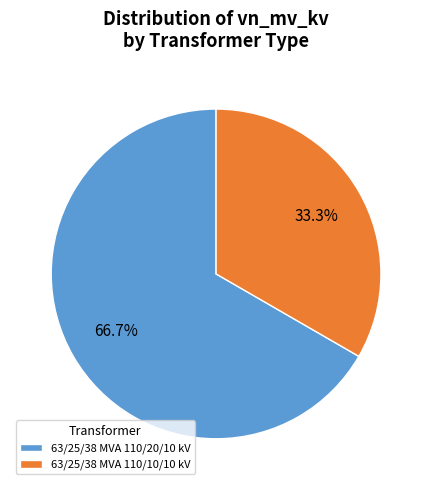

Which category accounts for the majority?

63/25/38 MVA 110/20/10 kV